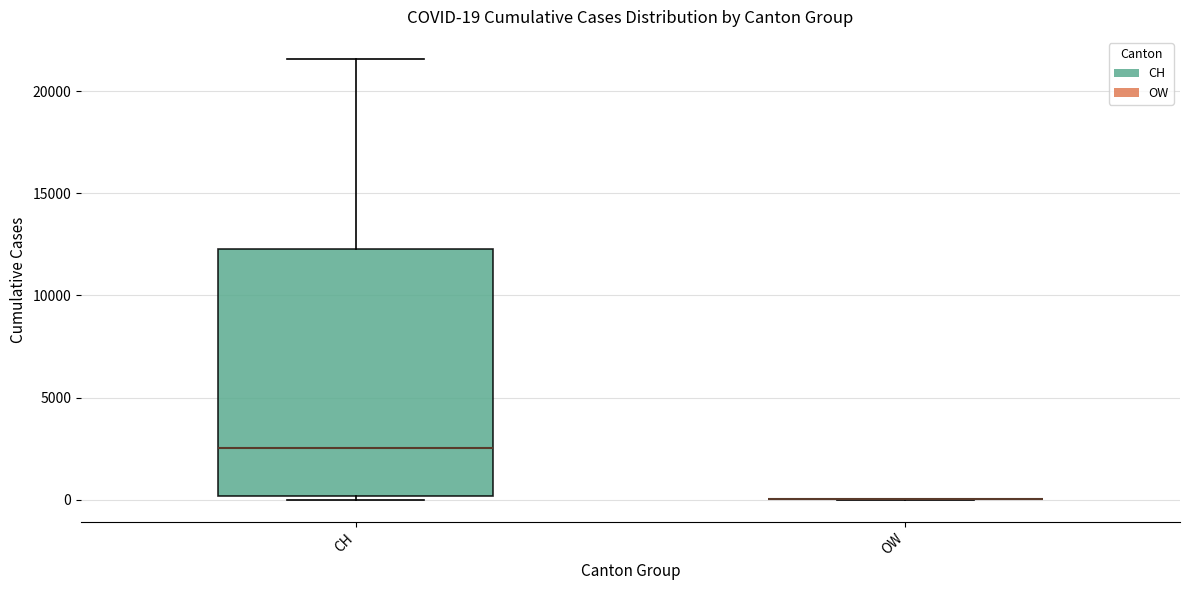

Which box is the tallest, from its lower edge to its upper edge?

CH